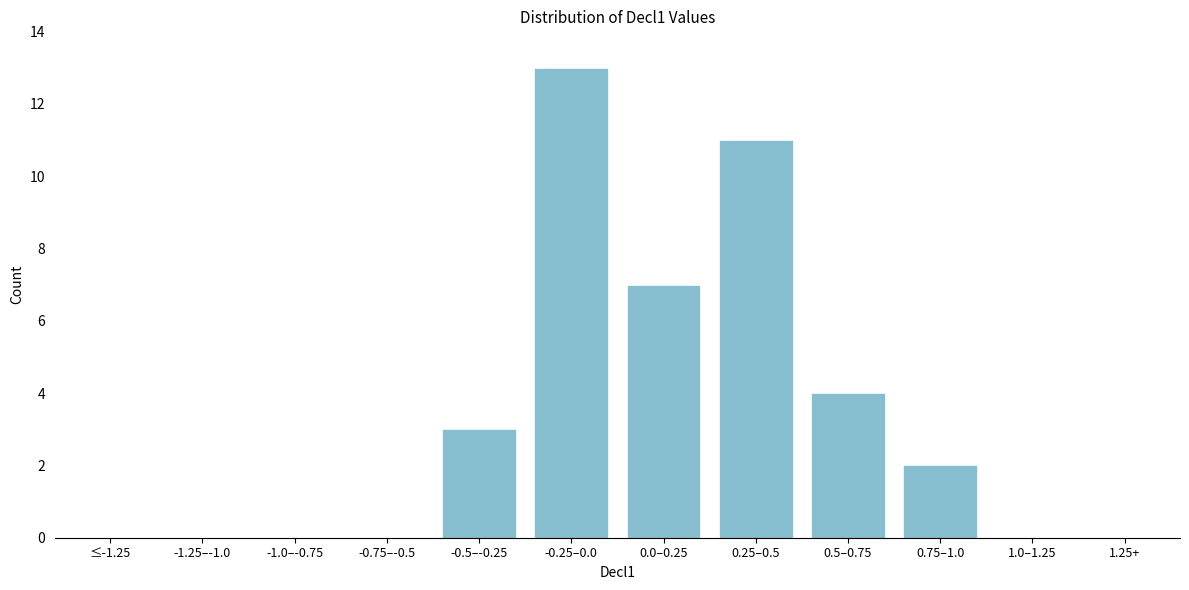

Reading left to right, what are all the values shown in this chart?

≤-1.25=0	-1.25–-1.0=0	-1.0–-0.75=0	-0.75–-0.5=0	-0.5–-0.25=3	-0.25–0.0=13	0.0–0.25=7	0.25–0.5=11	0.5–0.75=4	0.75–1.0=2	1.0–1.25=0	1.25+=0